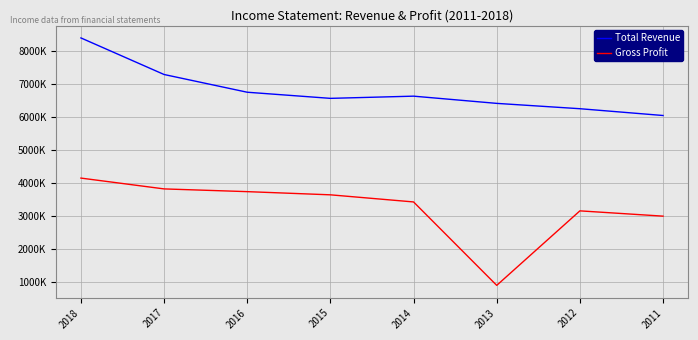

What are all the series names shown in the legend?

Total Revenue, Gross Profit